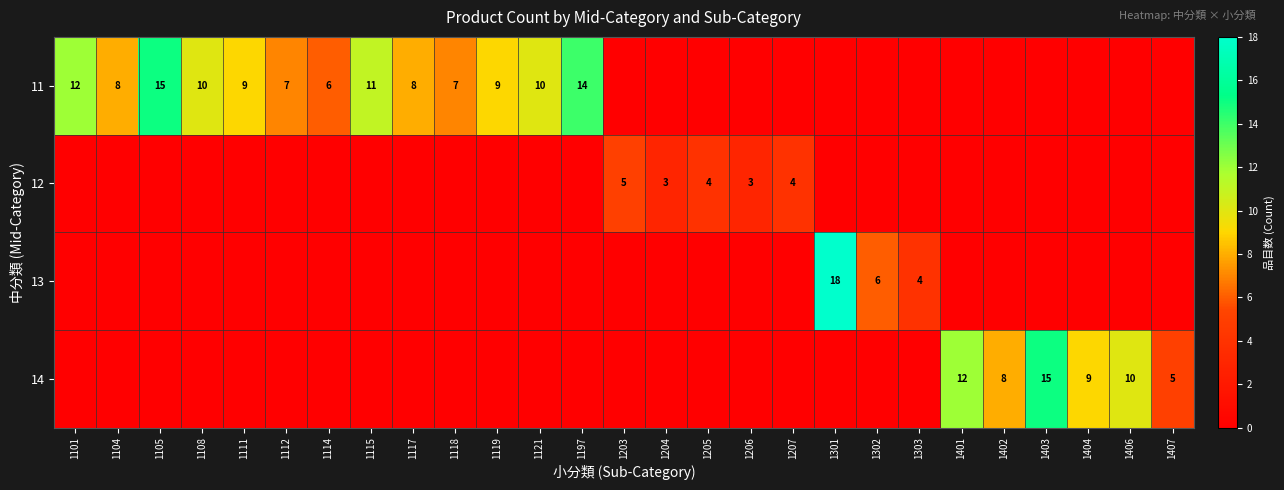

Is it true that 11 equals 12 at 1112?

False